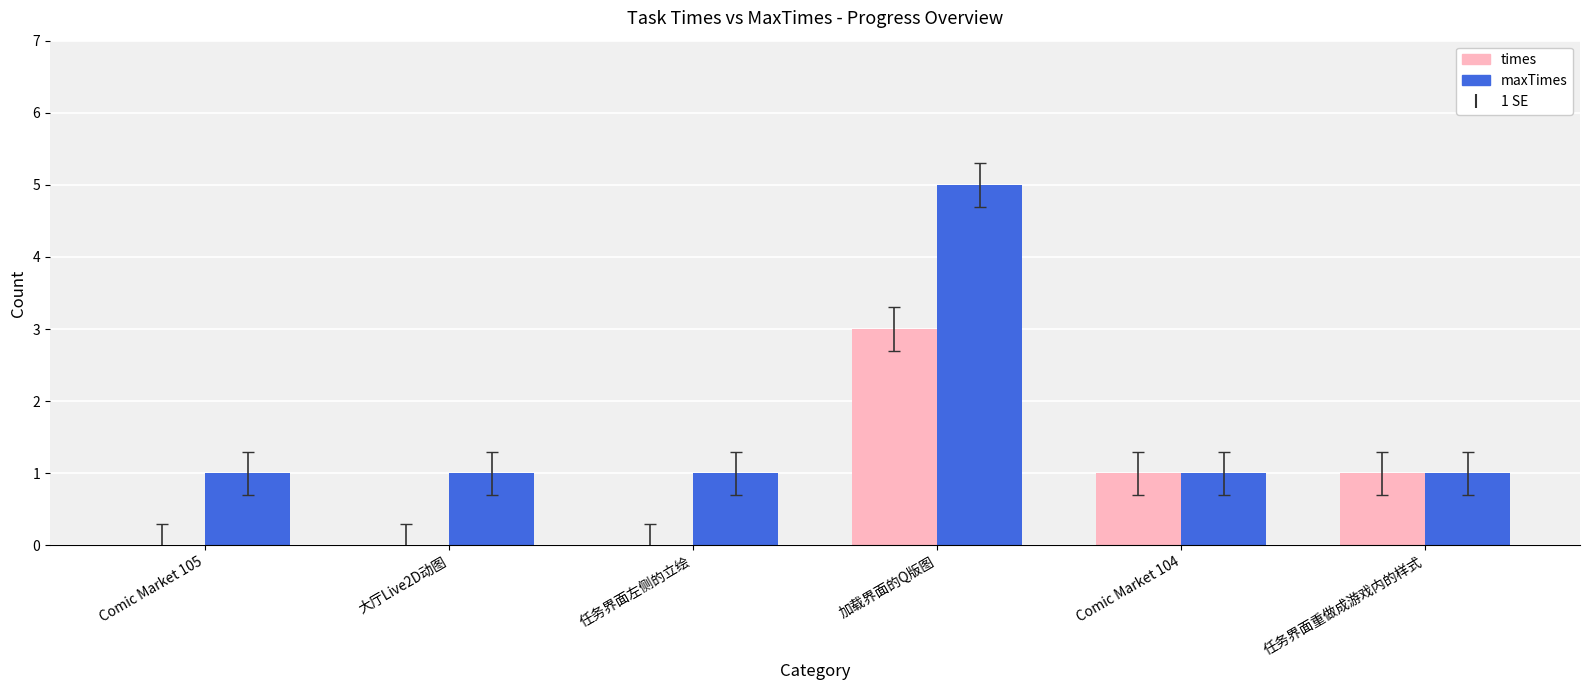

How many groups of bars are there?

6